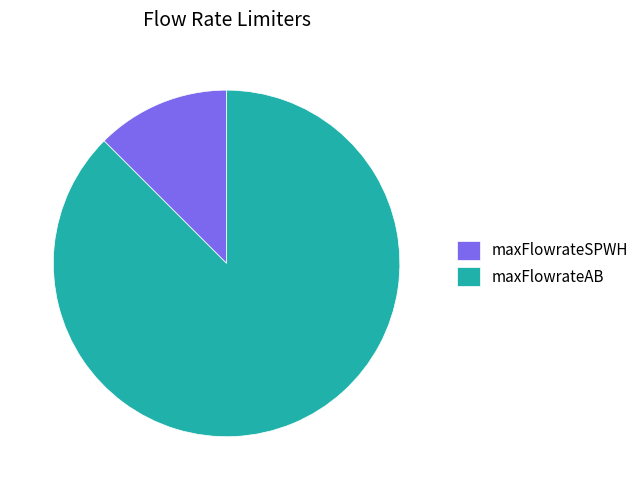

Approximately how many times larger is the value at maxFlowrateAB compared to maxFlowrateSPWH?

7.0